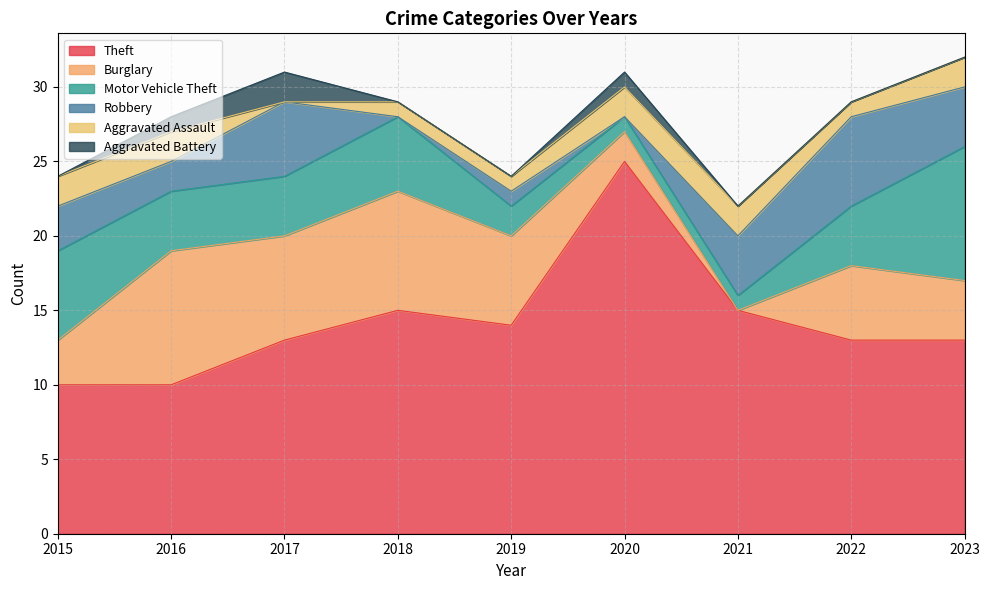

Which category has the highest value across all series?

2020